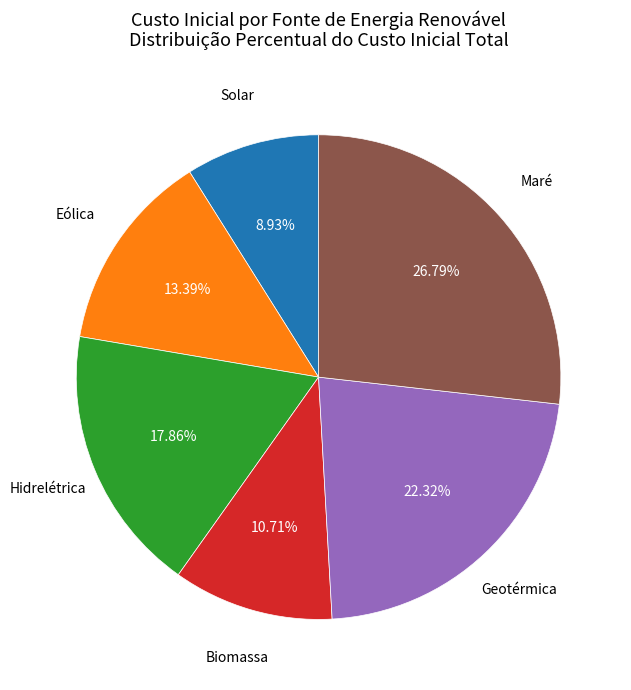

Does any single category account for the majority?

No